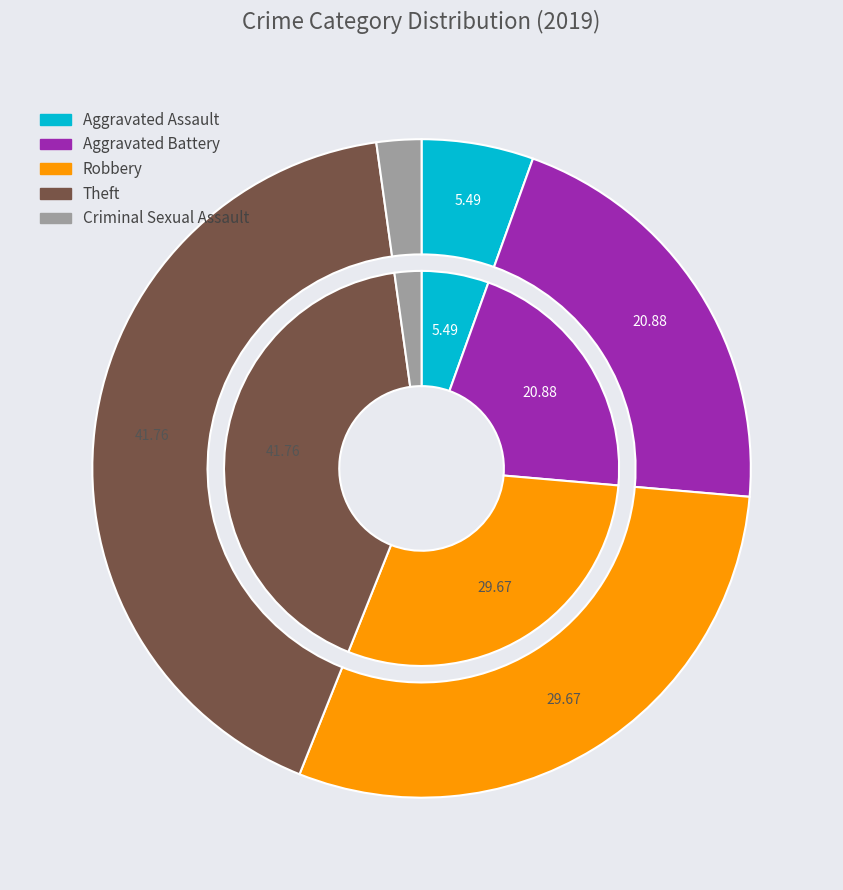

Does Criminal Sexual Assault account for over 50% of the chart?

No